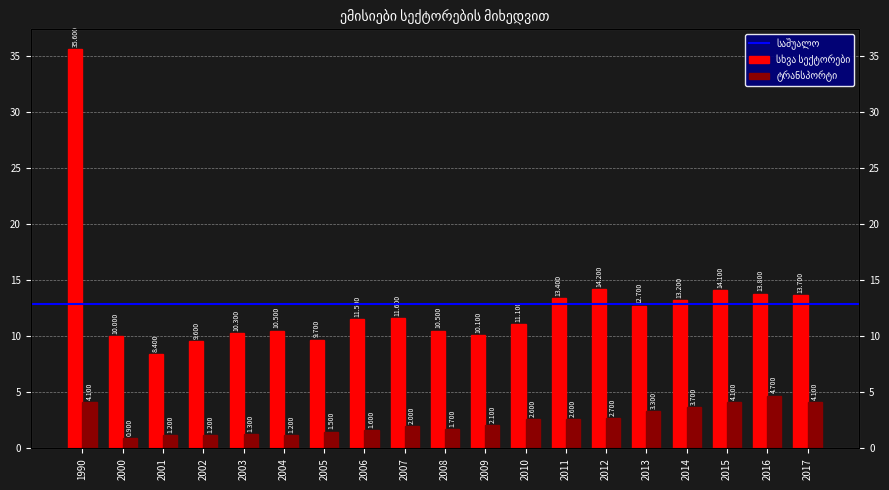

True or false: სხვა სექტორები has a value of 8.4 at 2001.

True